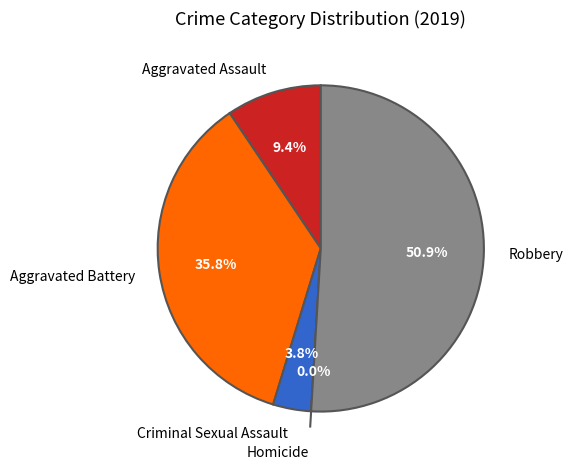

Is Homicide the majority of the pie?

No